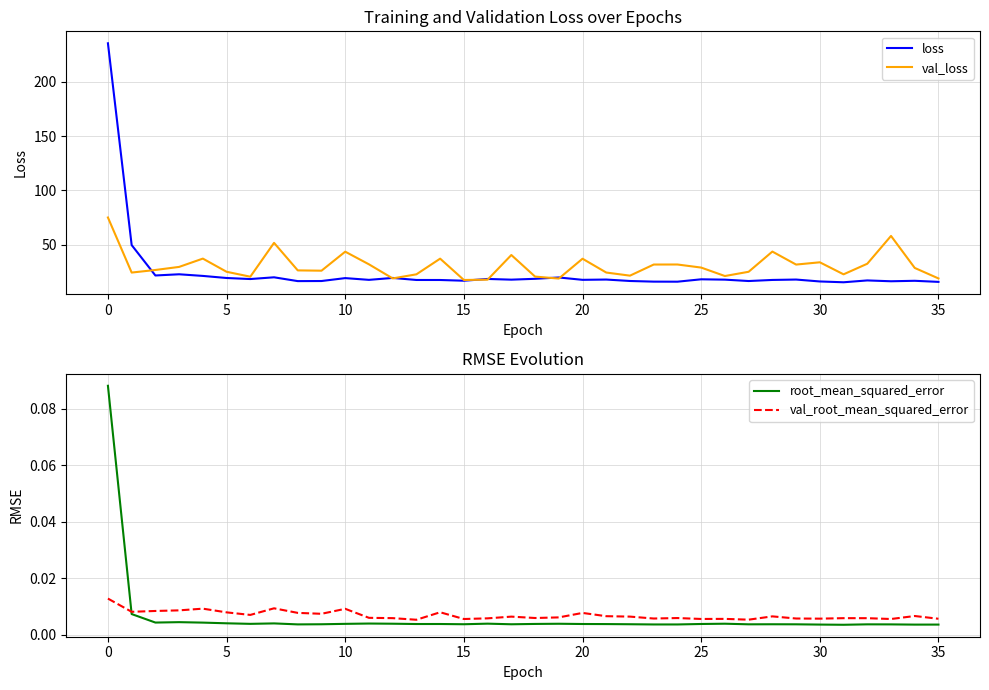

The val_loss series shows 31.5 at 23. True or false?

True